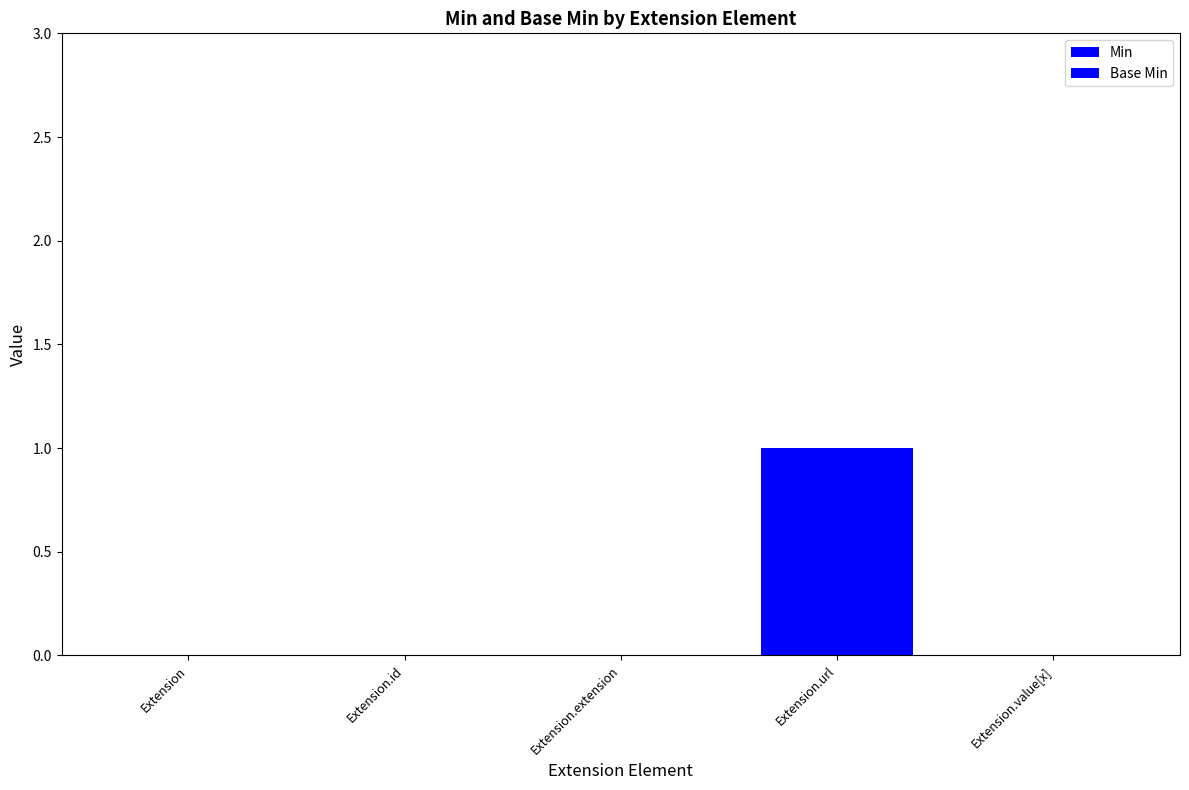

Is the value of Base Min at Extension.id greater than the value of Min at Extension?

No